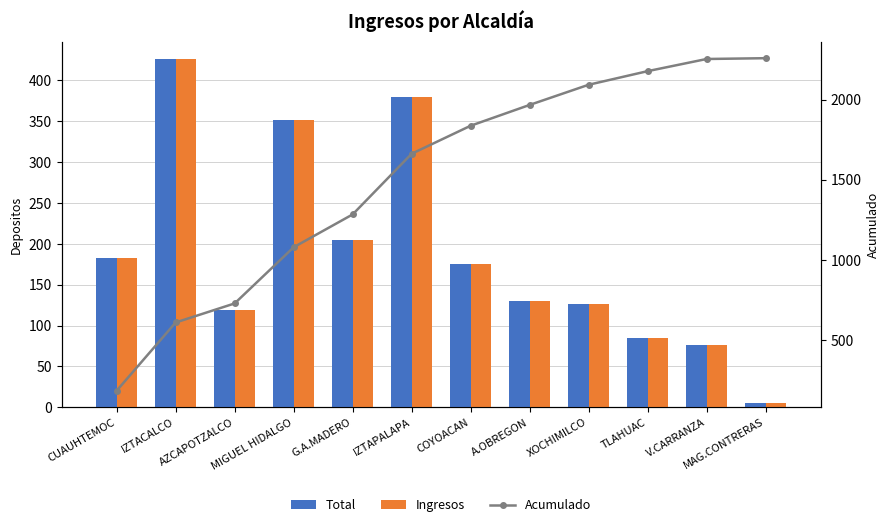

Which category has the lowest value across all series?

MAG.CONTRERAS